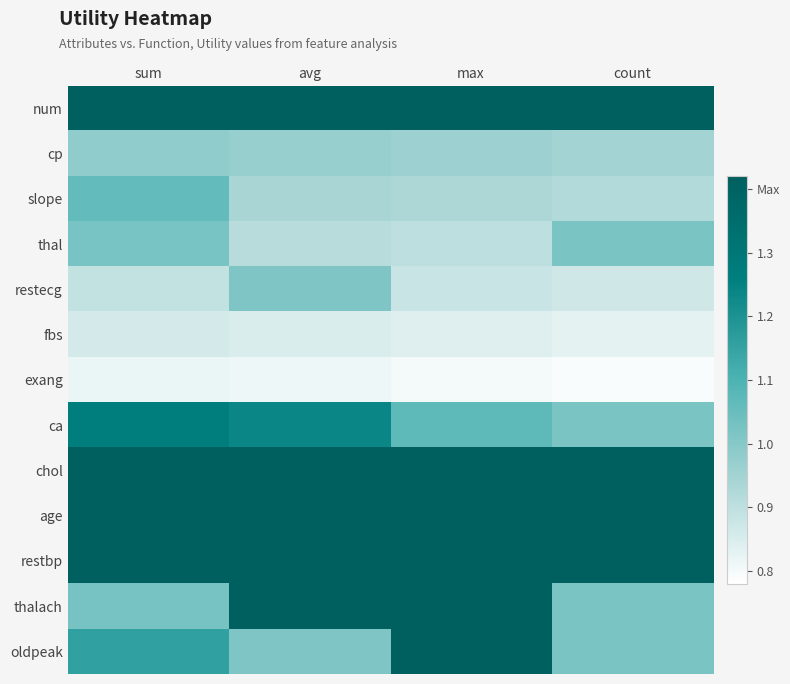

What is the smallest value displayed?

0.8